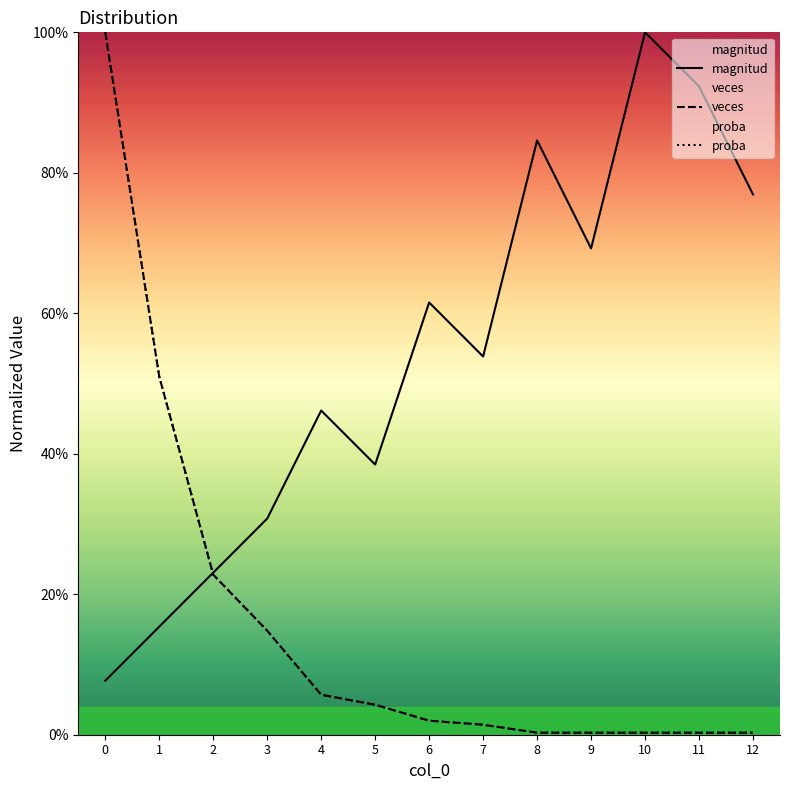

Does the chart have visible grid lines?

No